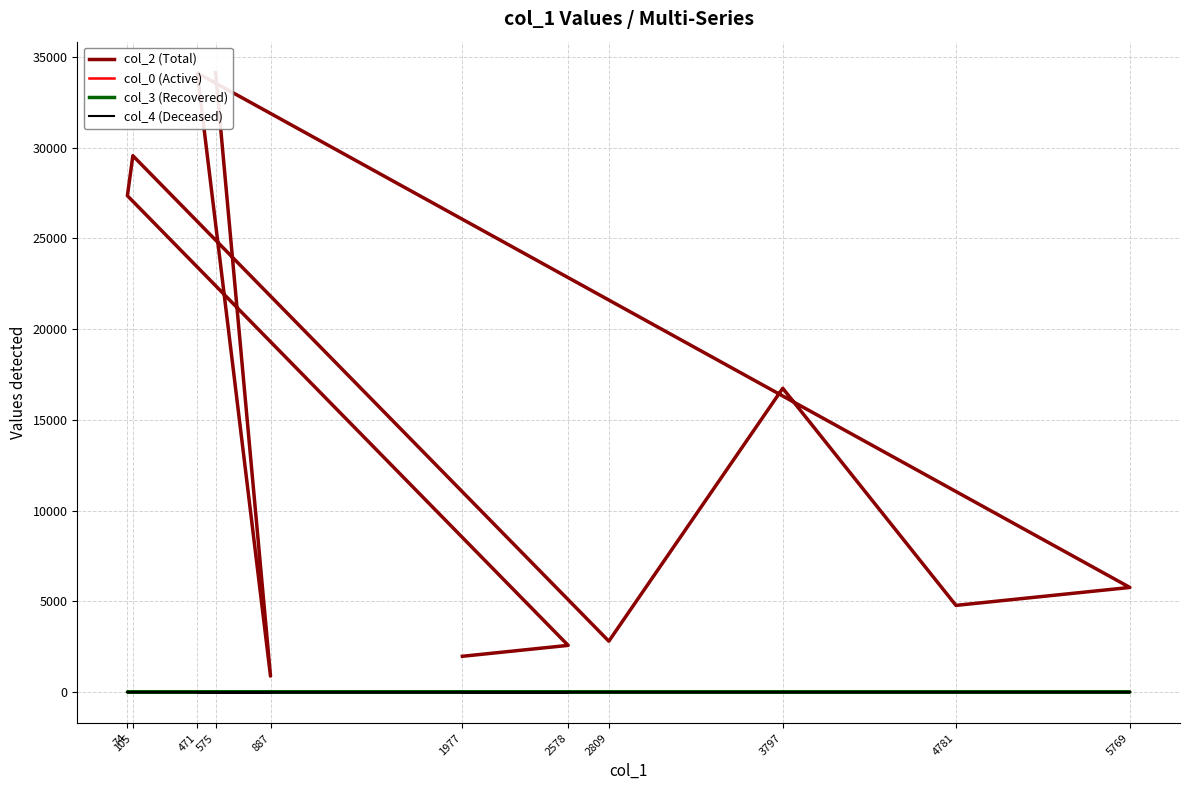

At how many categories does at least one series exceed 12522?

5